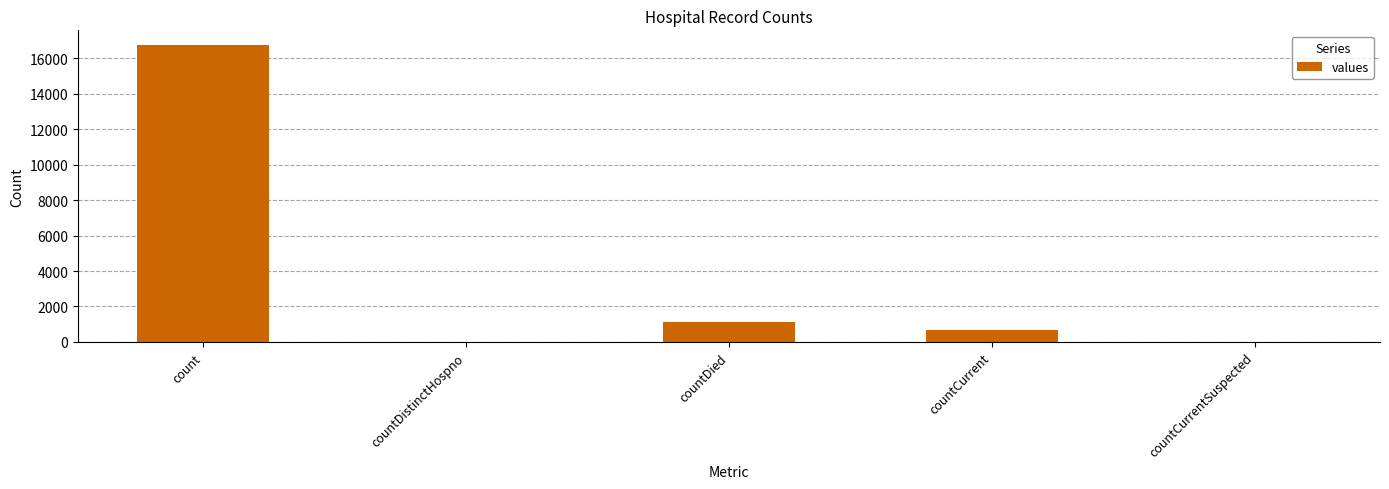

What is the difference between the values at countCurrentSuspected and countCurrent?

668